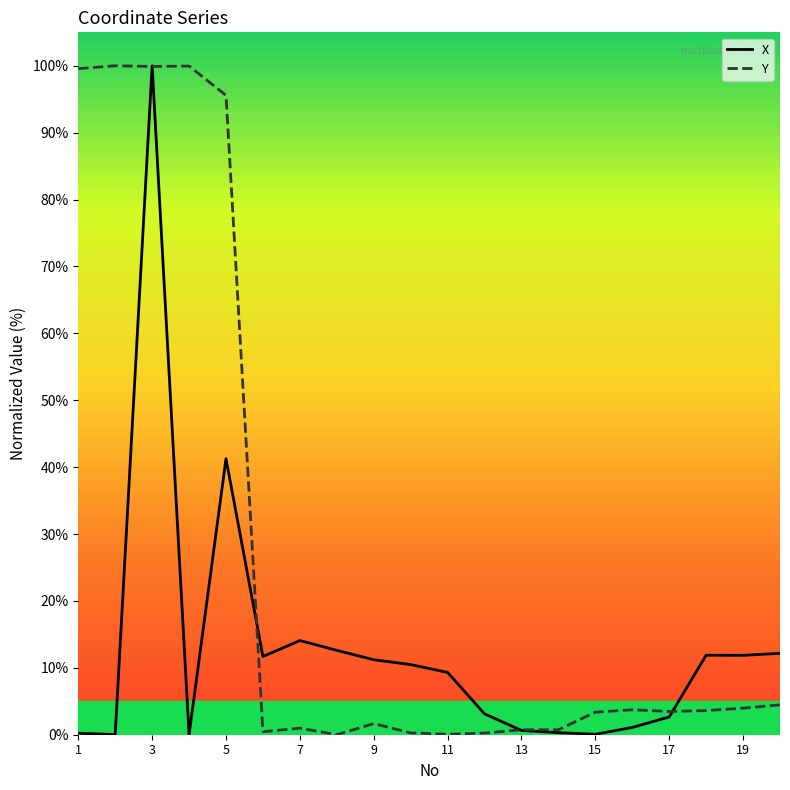

Rank the series by their average value, from lowest to highest.

X, Y